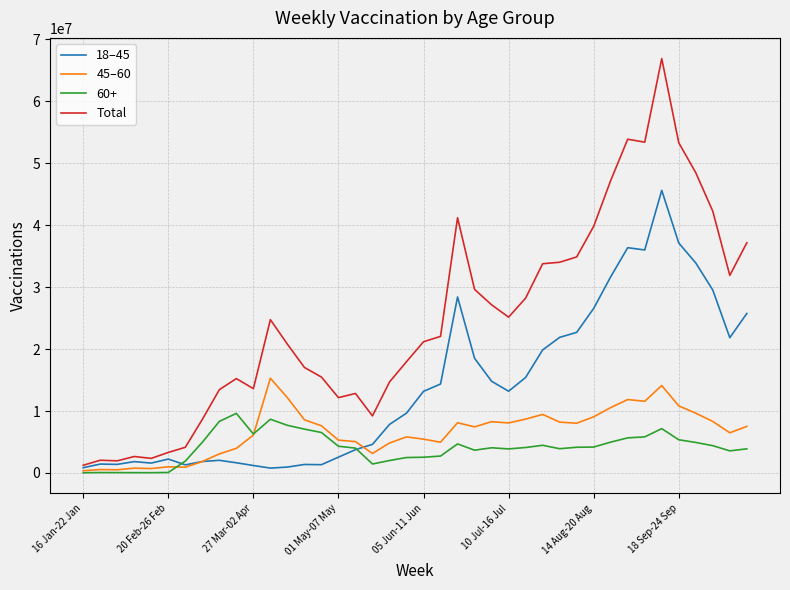

Which series has the largest total across all categories?

Total